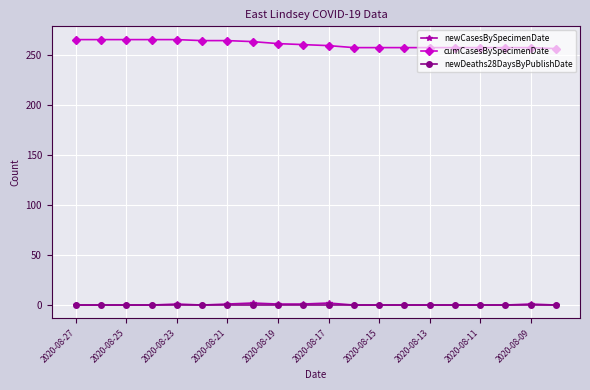

True or false: newCasesBySpecimenDate and cumCasesBySpecimenDate intersect in this chart.

False